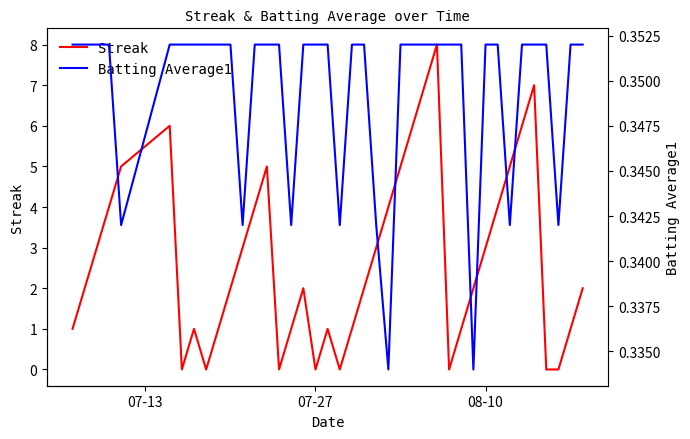

How many distinct data groups are displayed?

2